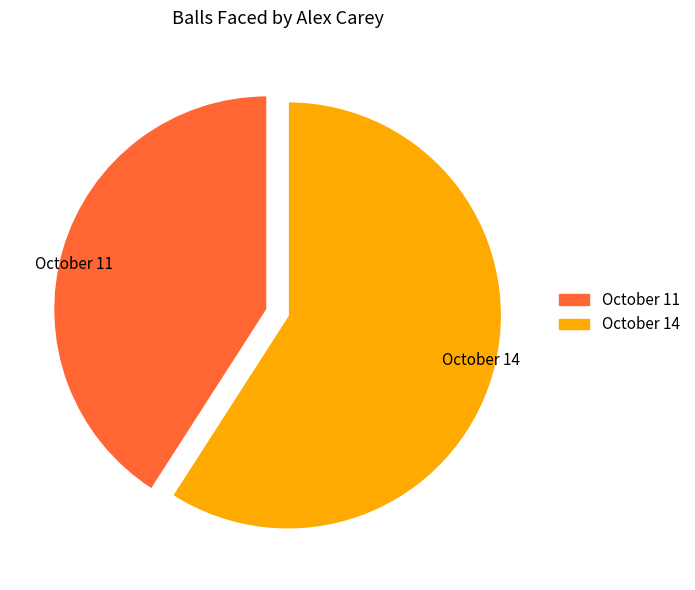

True or false: October 14 accounts for 68% of the total.

False